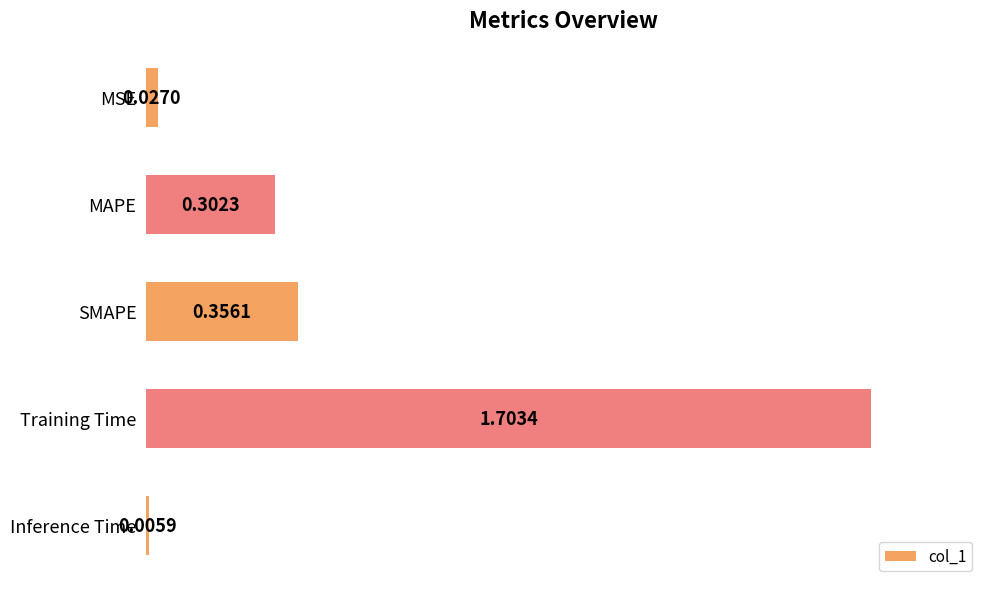

What is the sum of the values at Inference Time and Training Time?

1.7